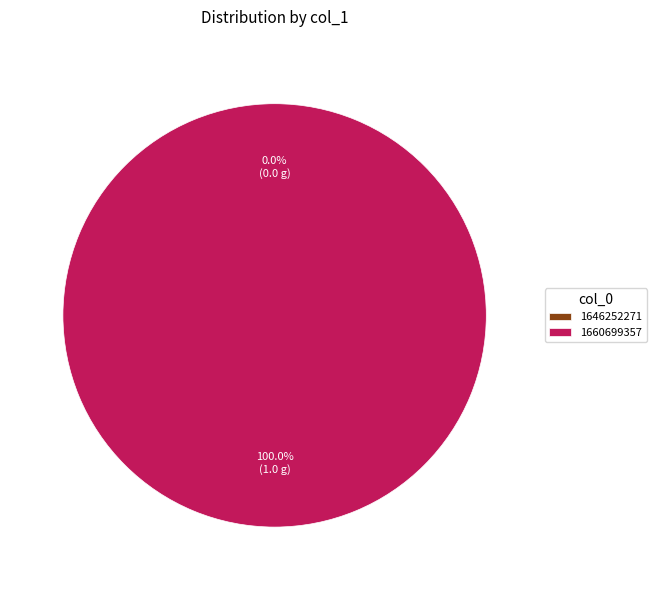

What is the change in value from 1646252271 to 1660699357?

+1